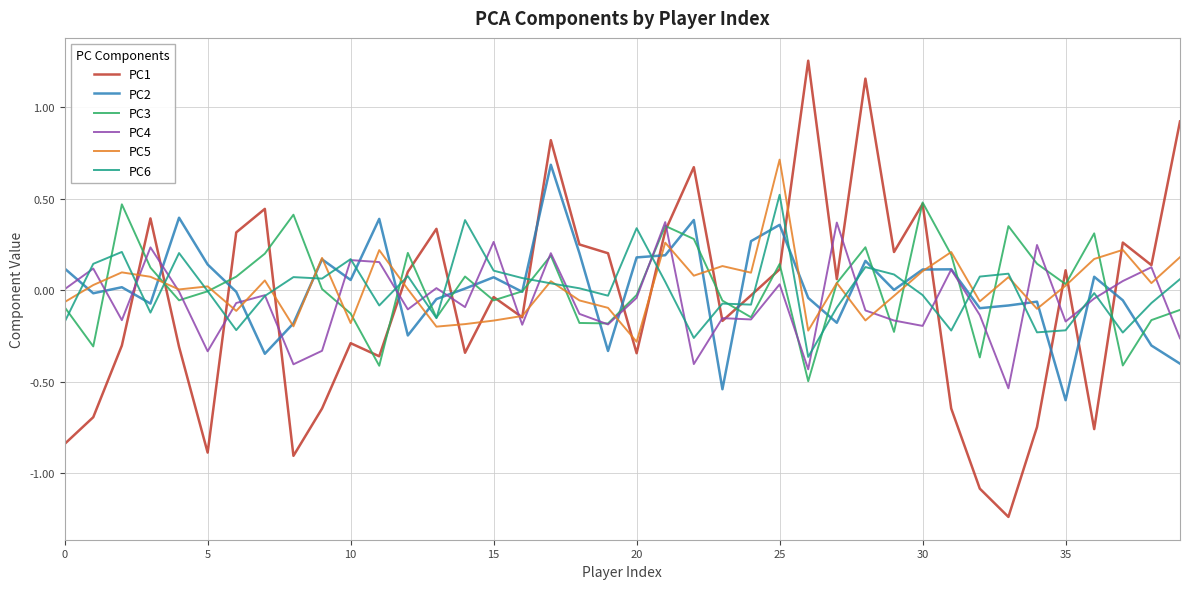

How many intersections are there between PC4 and PC6?

23